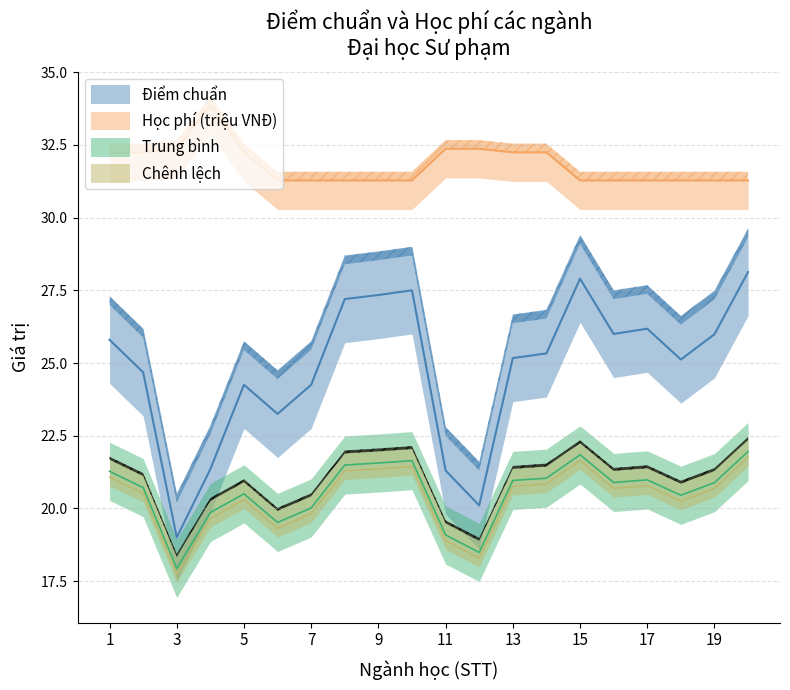

What is the difference between the maximum and minimum values in the Học phí (triệu VNĐ) series?

2.6